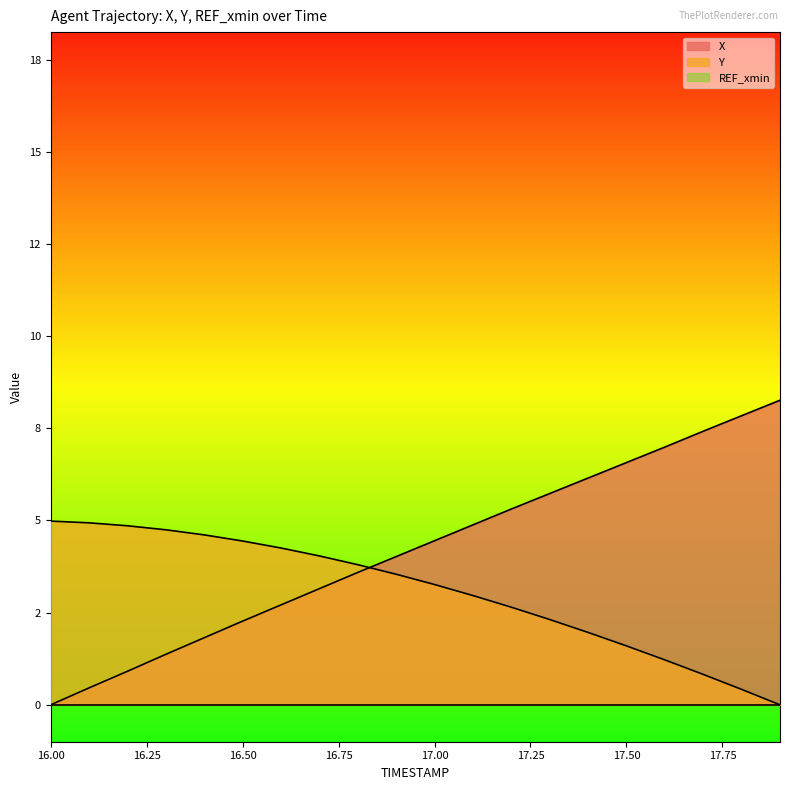

At which category is the sum across all series the highest?

17.9